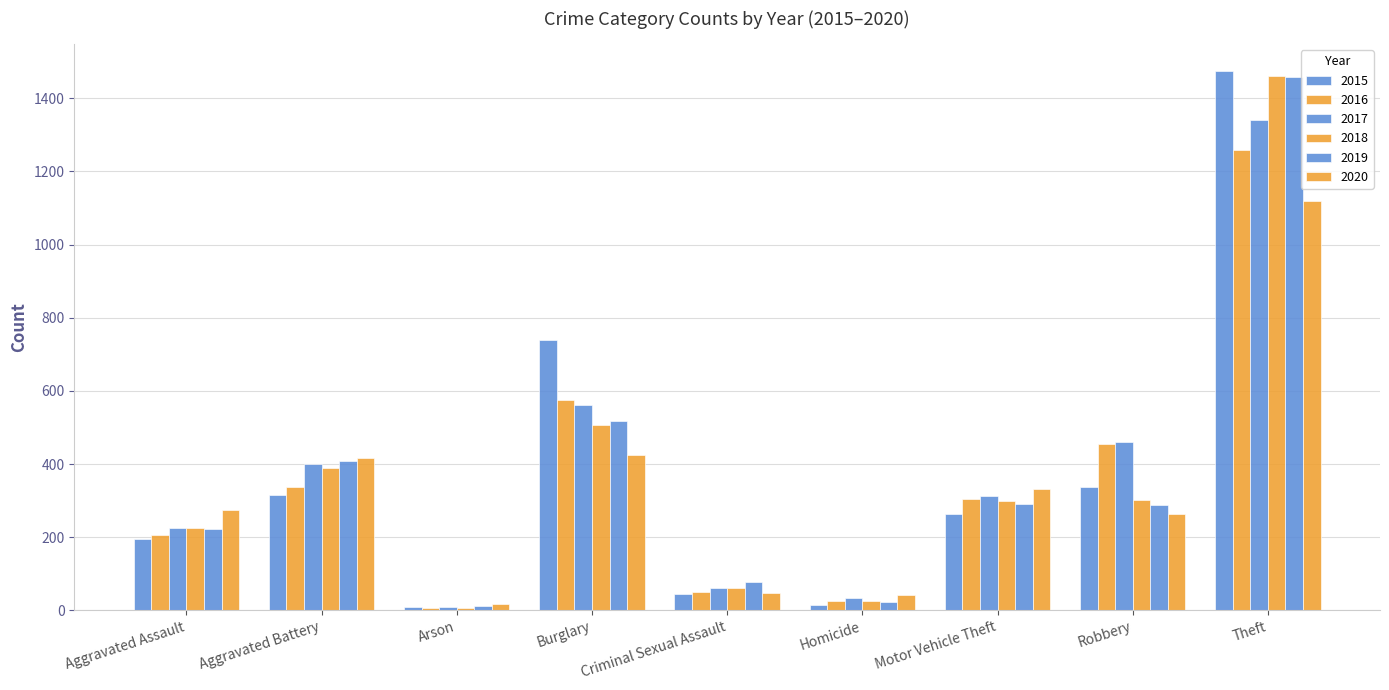

True or false: 2015 has a value of 89 at Aggravated Assault.

False